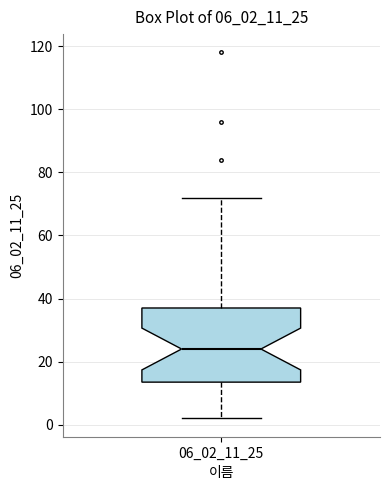

Transcribe this box plot: give where the median line is, the range the box spans, and where the two whiskers end, as read against the y-axis. The values are not printed on the chart, so give them approximately, as read against the axis.

median 24, box 14 to 38, whiskers 2 to 72